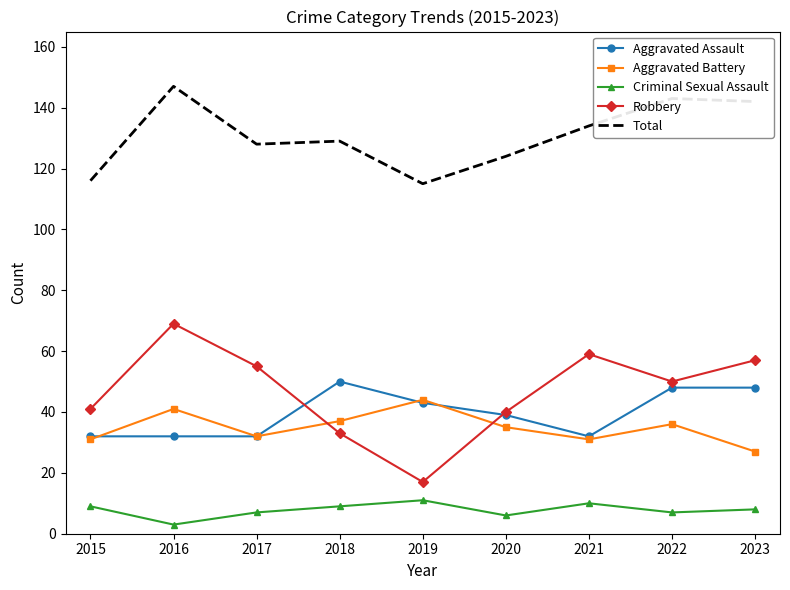

Reading right to left, transcribe all the data shown in this chart.

Aggravated Assault: 48	48	32	39	43	50	32	32	32
Aggravated Battery: 27	36	31	35	44	37	32	41	31
Criminal Sexual Assault: 8	7	10	6	11	9	7	3	9
Robbery: 57	50	59	40	17	33	55	69	41
Total: 142	143	134	124	115	129	128	147	116